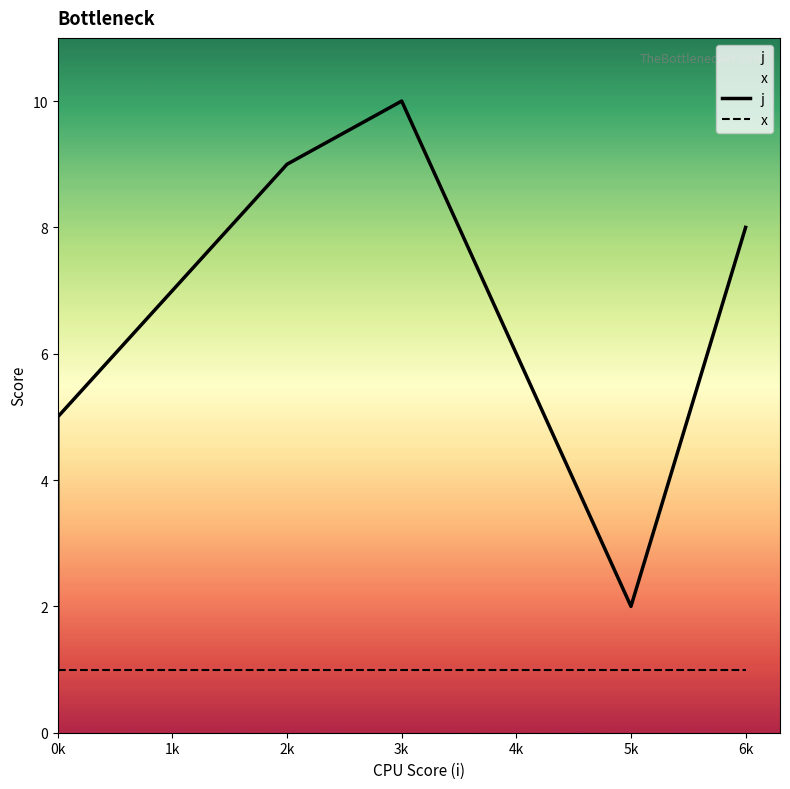

What value does the j series have at 6k?

8